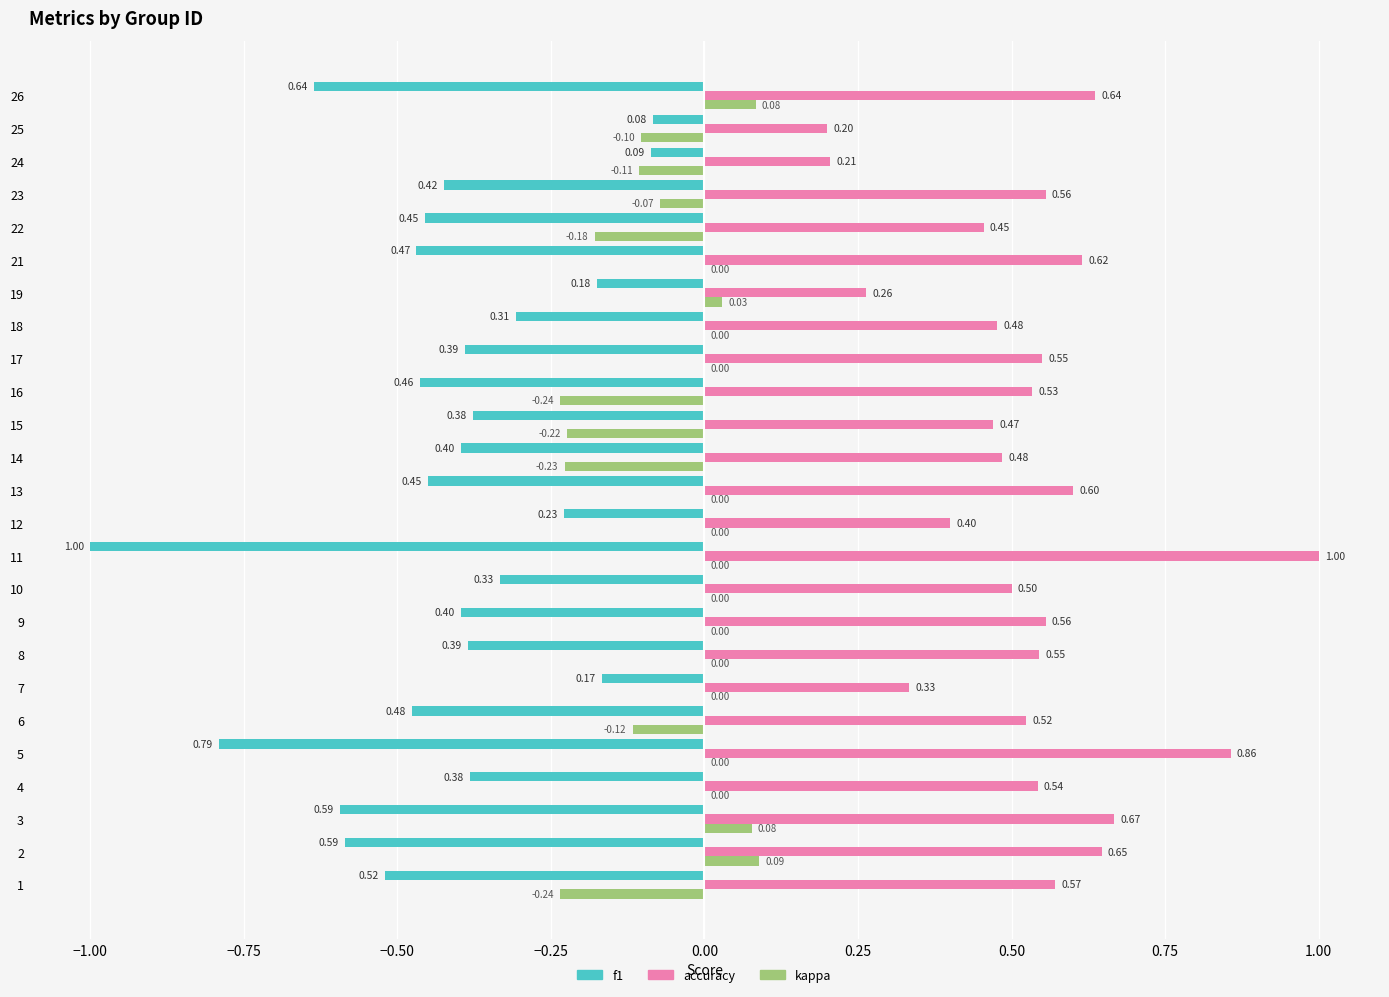

Which series has the largest total across all categories?

accuracy